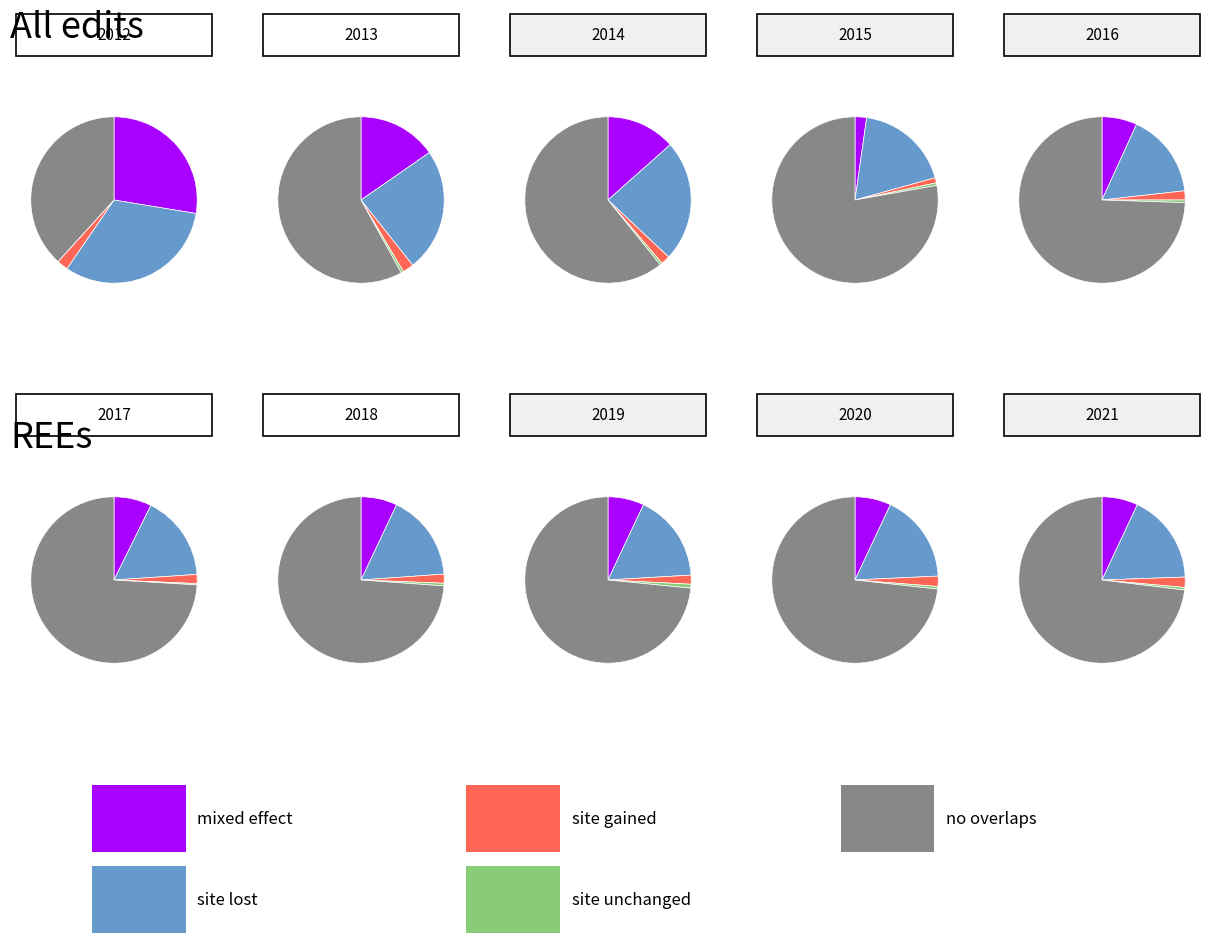

True or false: population accounts for 18% of the total.

False